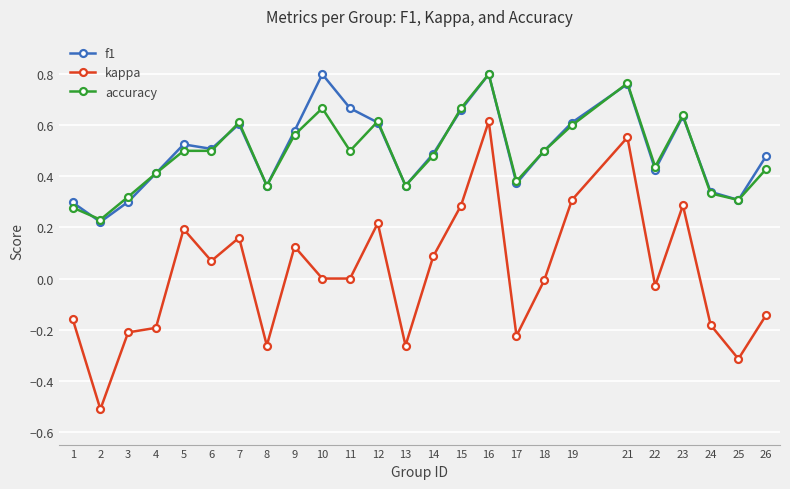

How many interior local peaks does the f1 series have?

6